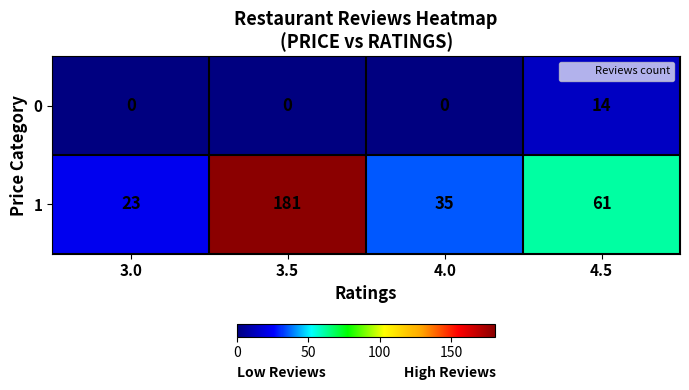

What is the difference between the highest and lowest values at 3.5?

181